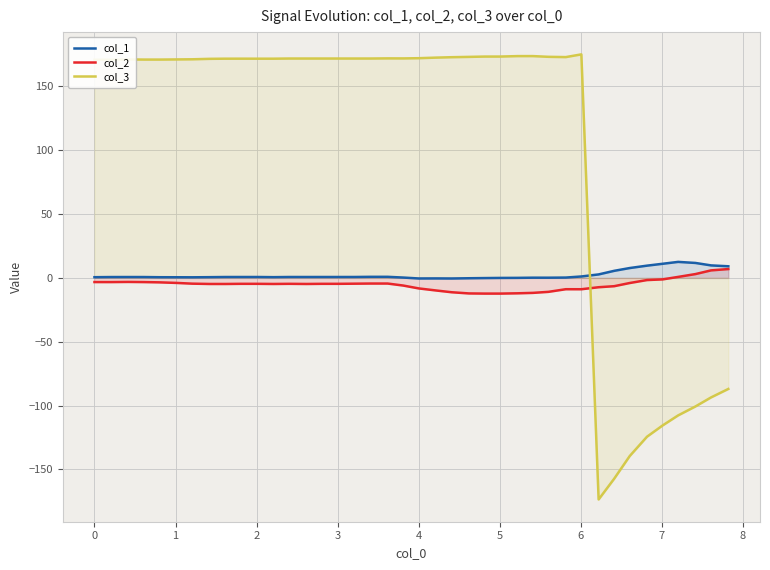

What are all the series names shown in the legend?

col_1, col_2, col_3